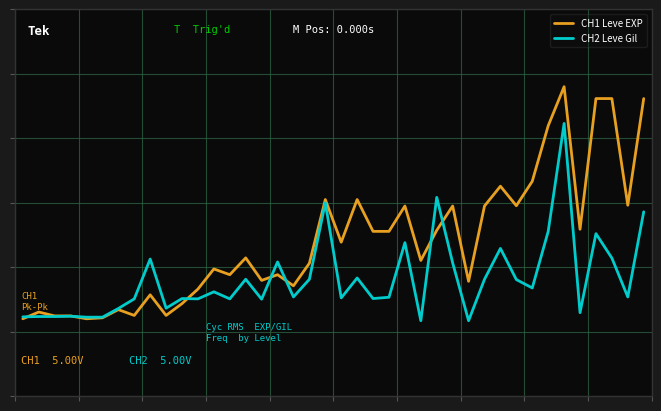

True or false: CH1 Leve EXP has more than 2 points higher than both neighbors.

True